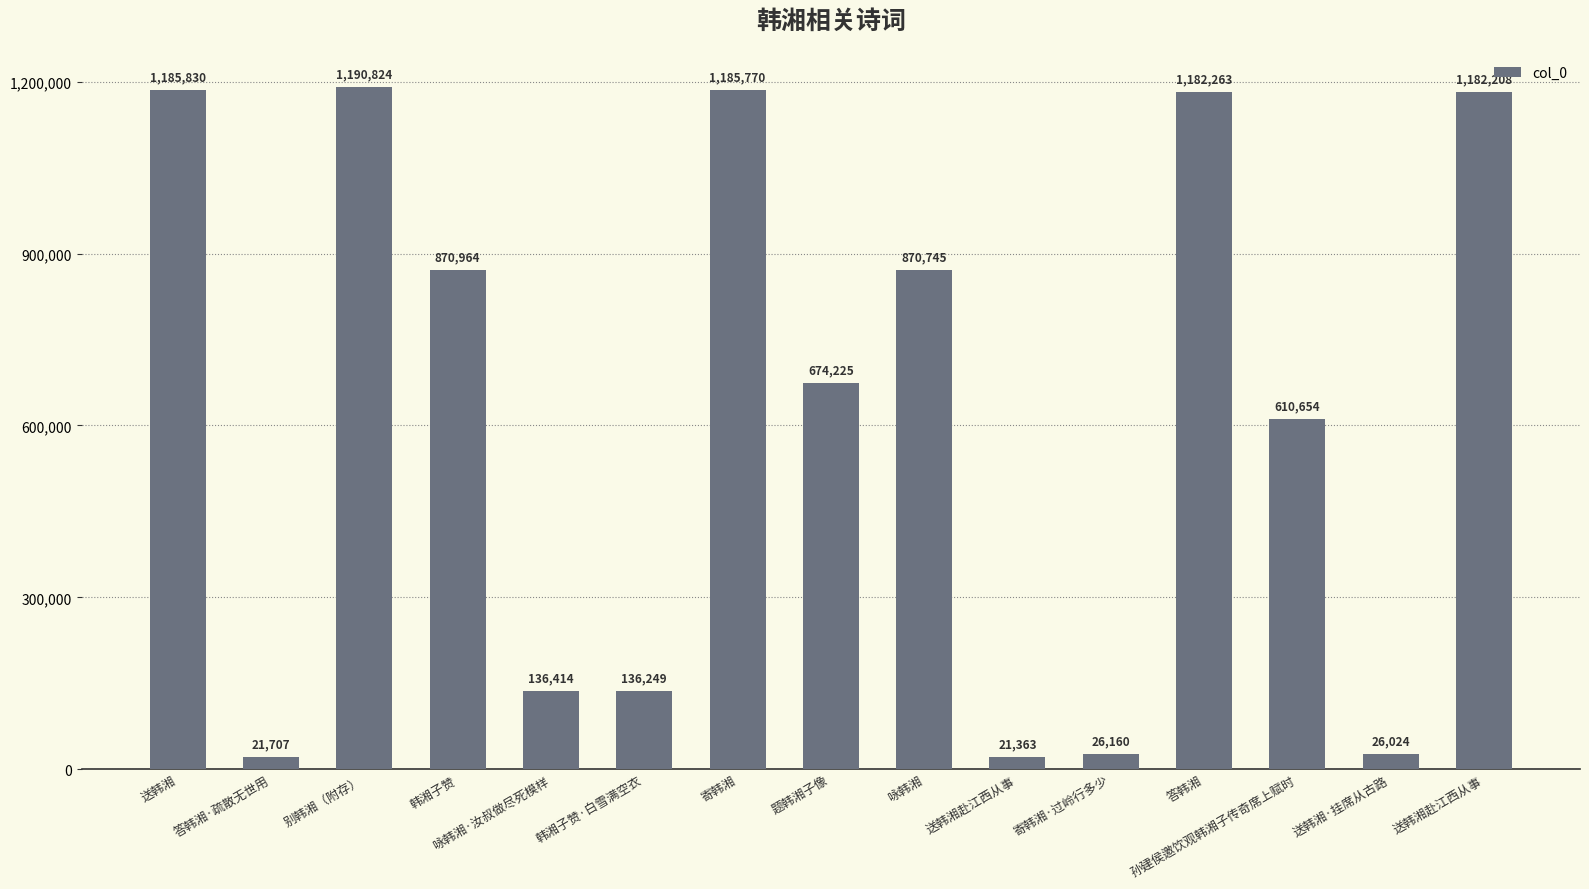

Are the bars horizontal?

No